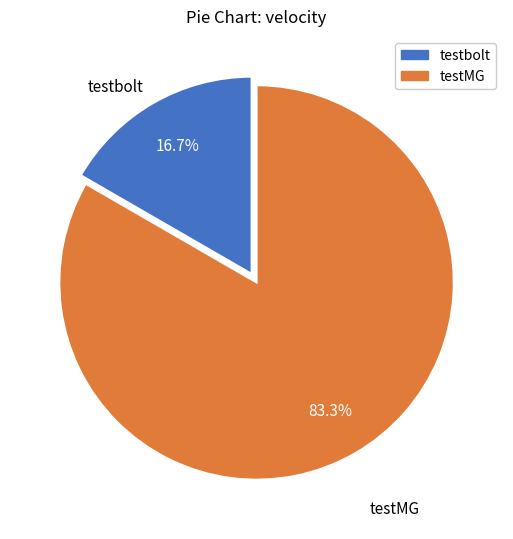

To the nearest percent, what is the difference between the largest and smallest slice percentages?

67%